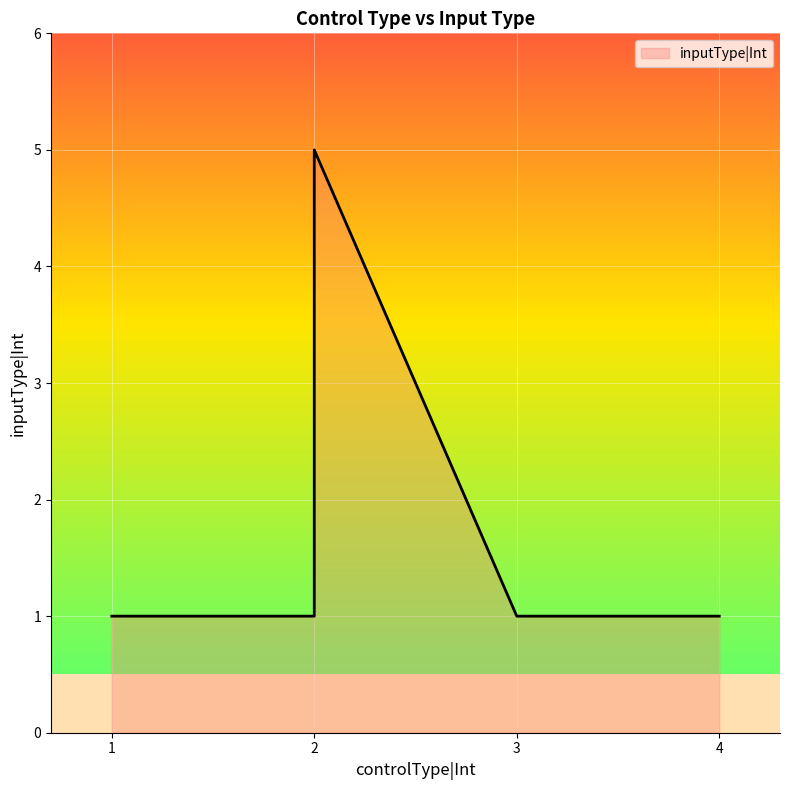

How many lines are shown in the chart?

1